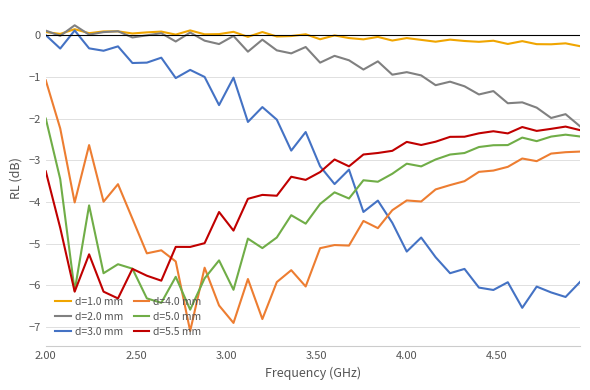

What is the smallest value displayed?

-7.1